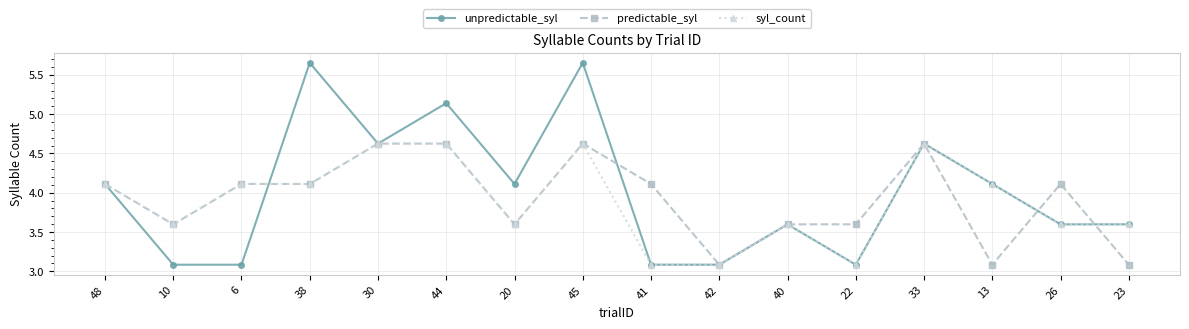

How many data points does each series have?

16